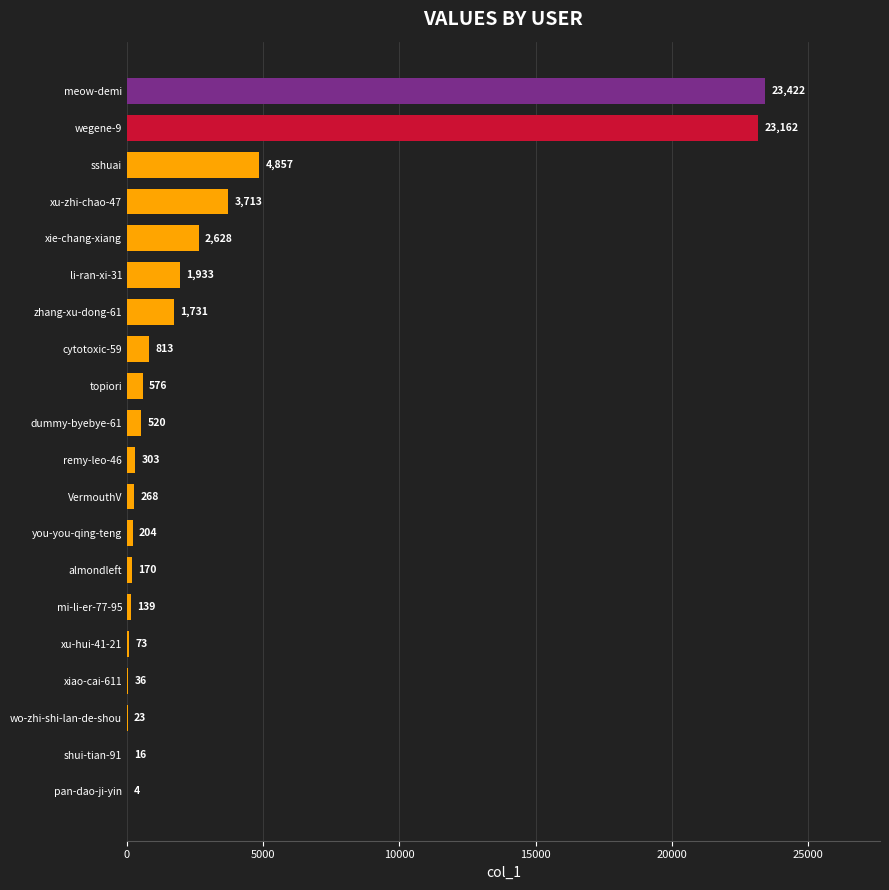

Reading bottom to top, list all the values displayed in this chart.

pan-dao-ji-yin=4	shui-tian-91=16	wo-zhi-shi-lan-de-shou=23	xiao-cai-611=36	xu-hui-41-21=73	mi-li-er-77-95=139	almondleft=170	you-you-qing-teng=204	VermouthV=268	remy-leo-46=303	dummy-byebye-61=520	topiori=576	cytotoxic-59=813	zhang-xu-dong-61=1731	li-ran-xi-31=1933	xie-chang-xiang=2628	xu-zhi-chao-47=3713	sshuai=4857	wegene-9=23162	meow-demi=23422